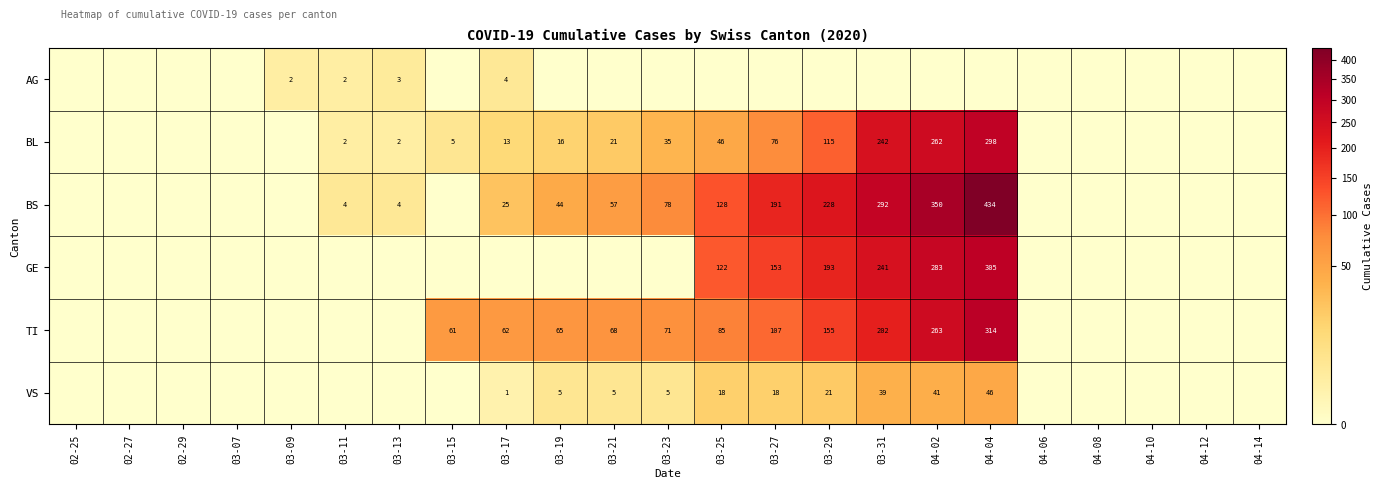

What is the difference between the BS values at 03-19 and 03-25?

84